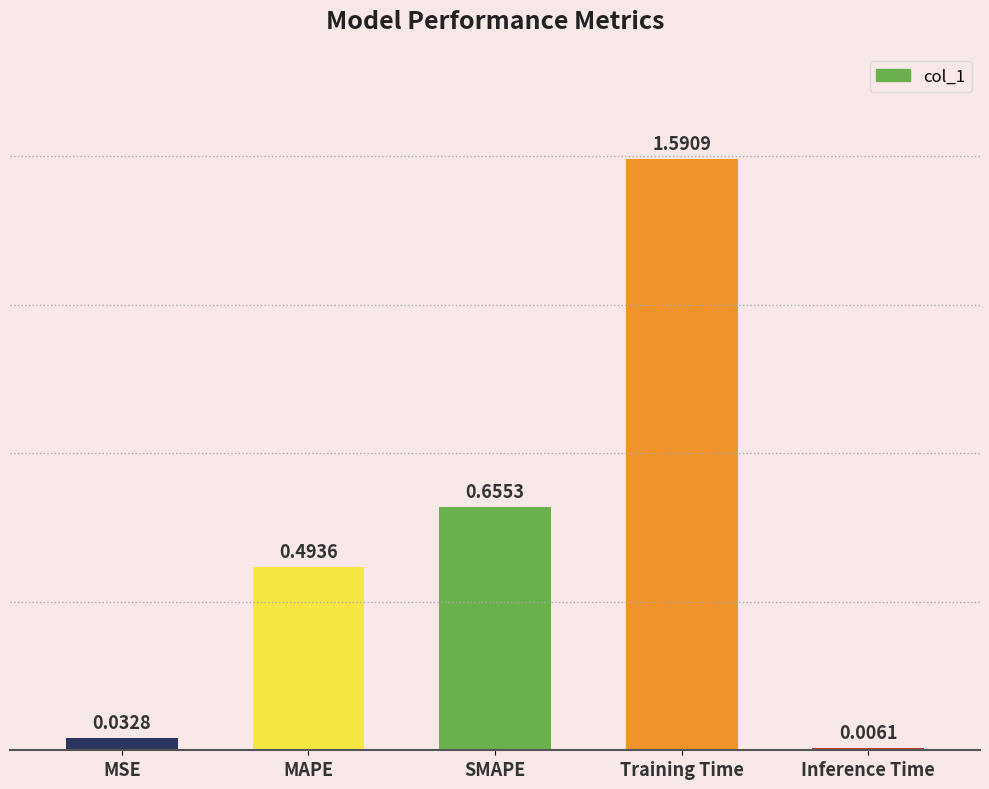

Are the bars grouped side by side (vs. stacked)?

No